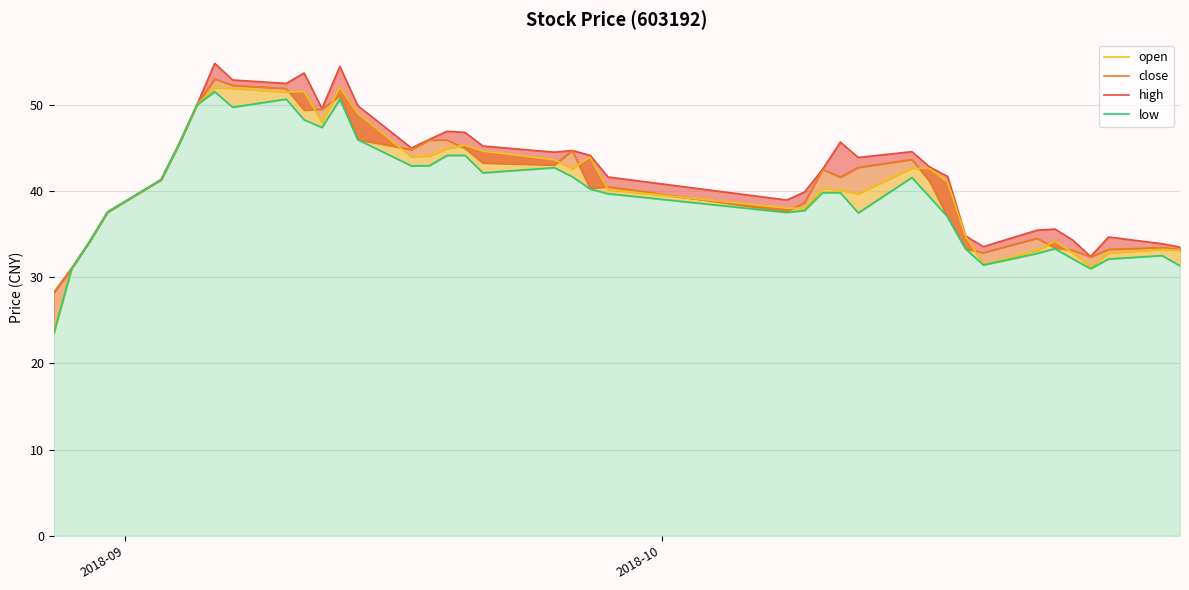

What is the average value of the low series?

39.7